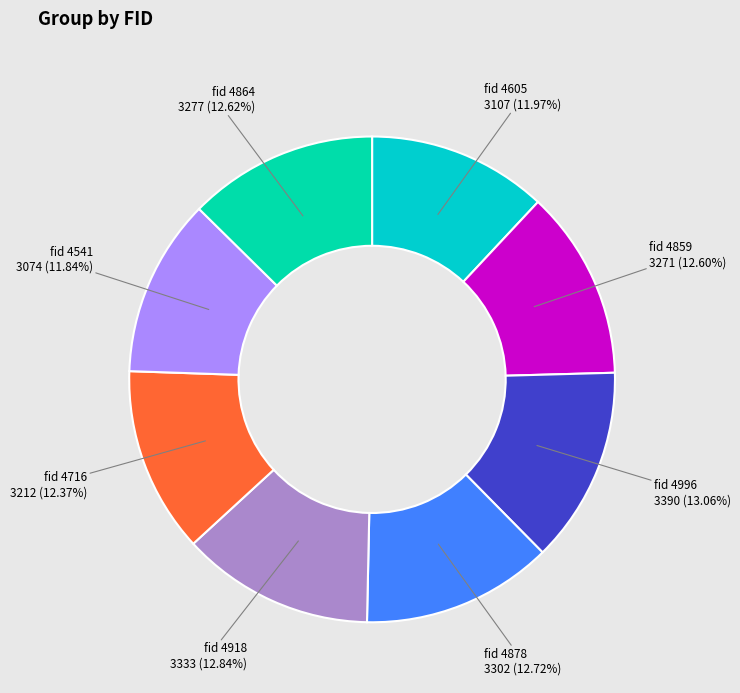

What is the smallest slice in the pie chart?

4541